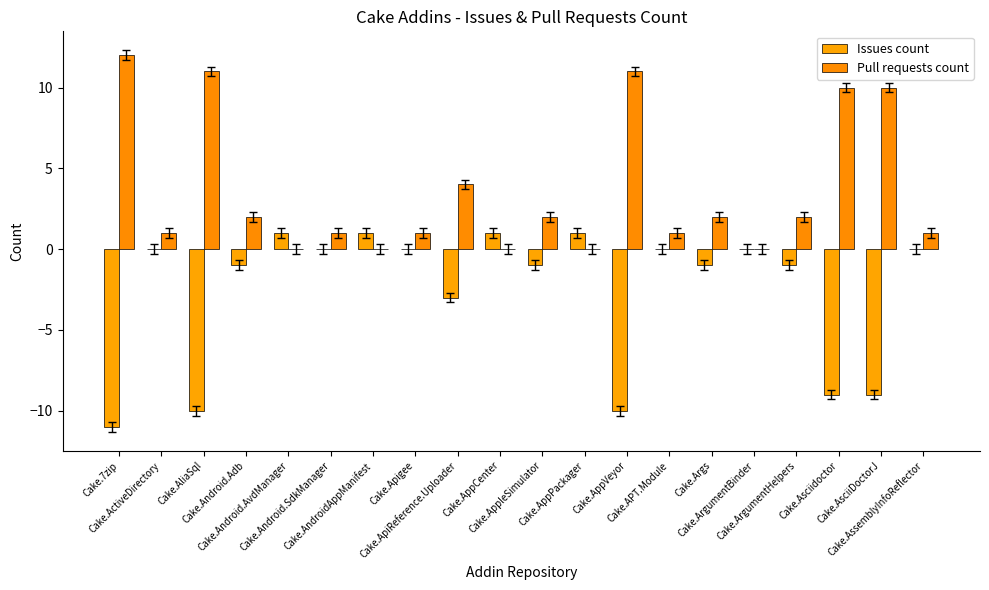

Which series has the largest range (max minus min)?

Issues count